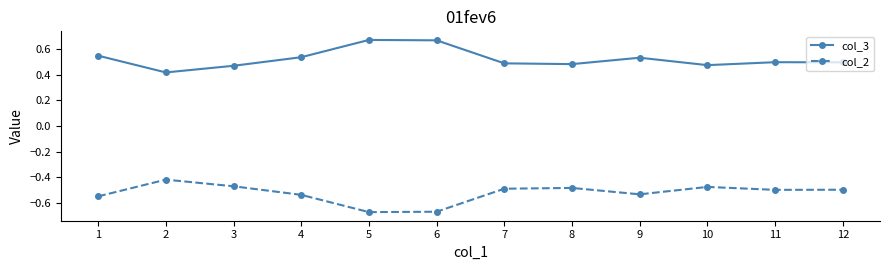

True or false: col_2 and col_3 cross at least once.

False